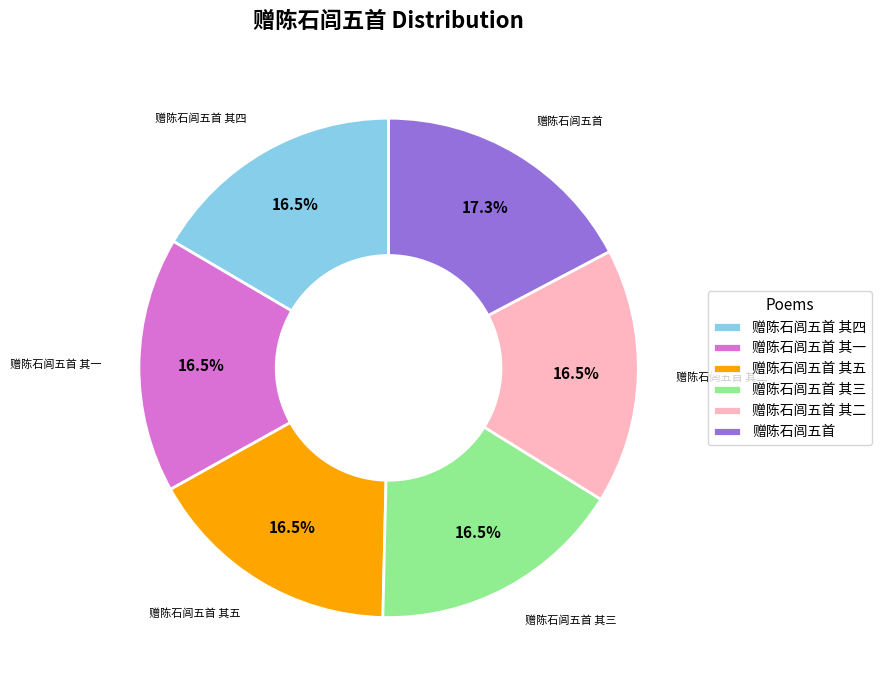

What is the largest slice in the pie chart?

赠陈石闾五首